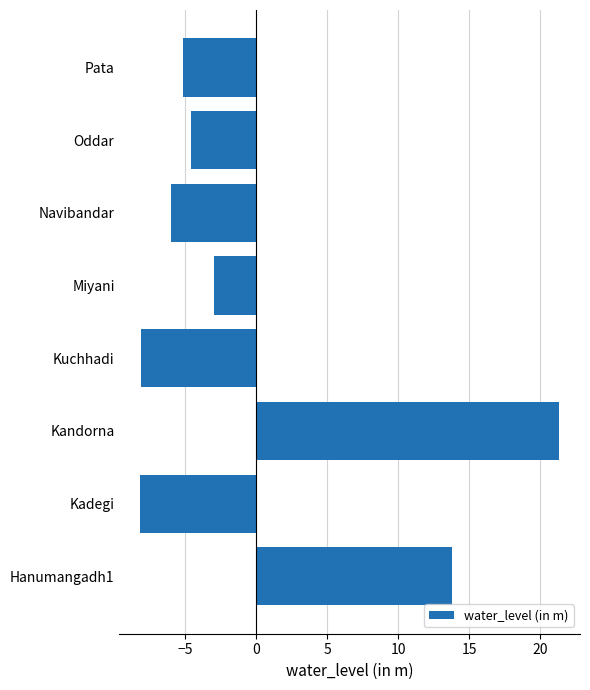

What is the maximum value shown in the chart?

21.3